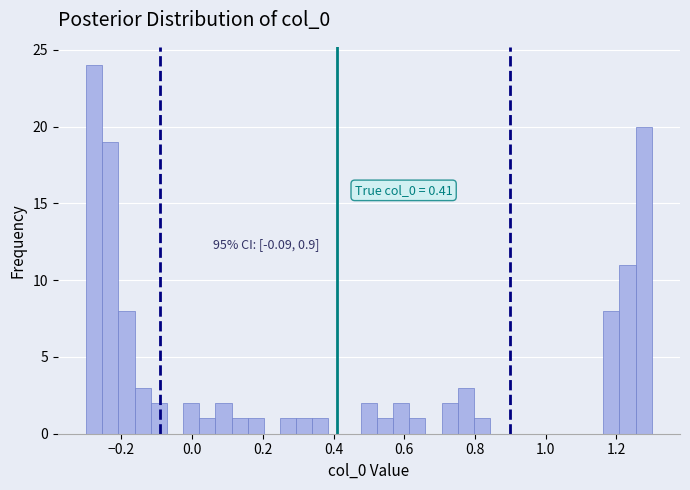

Read against the x-axis, roughly where is the centre of the tallest bar?

-0.28